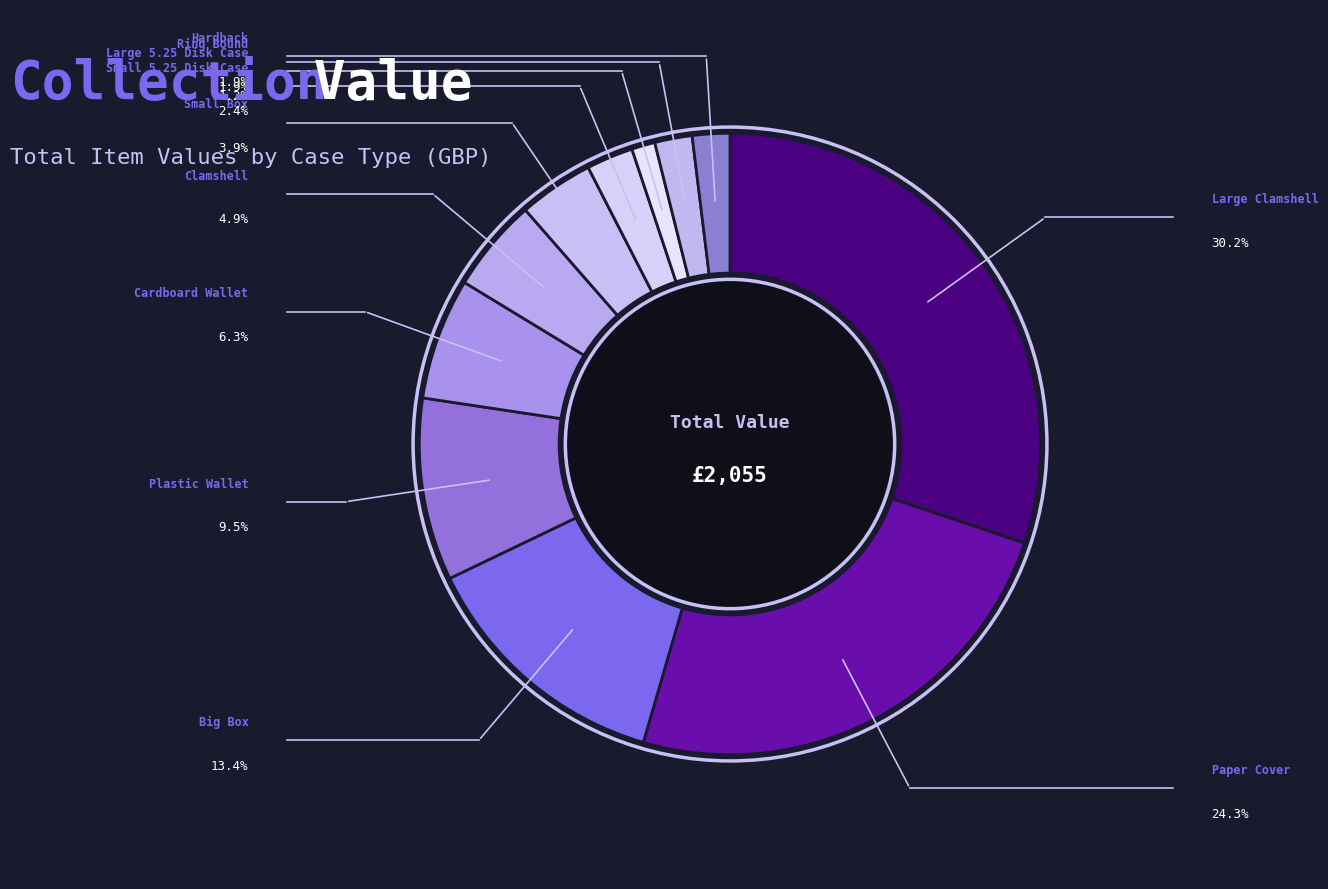

How many slices are in this pie chart?

11